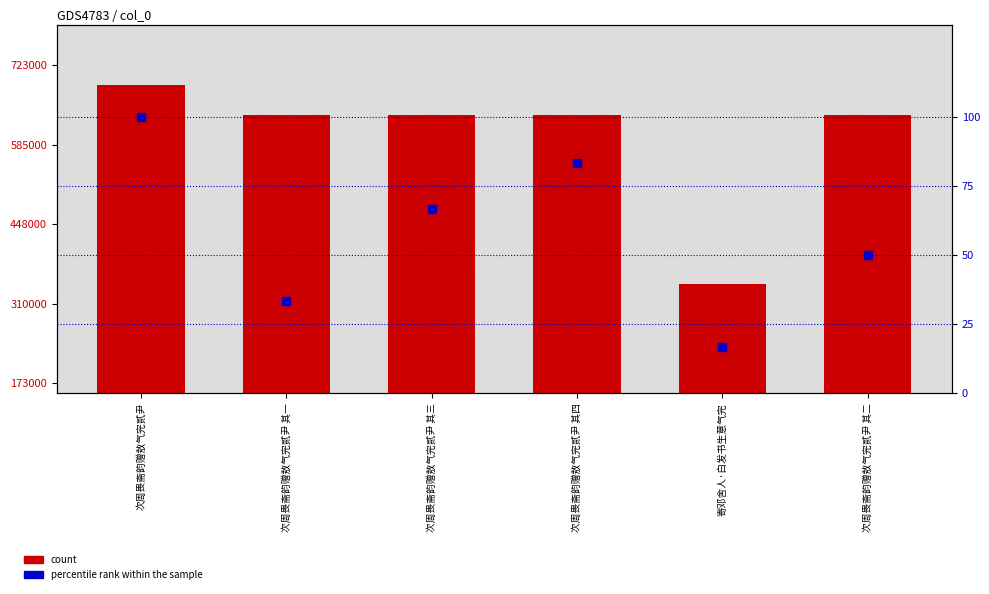

Which series has the widest spread of Y values?

count